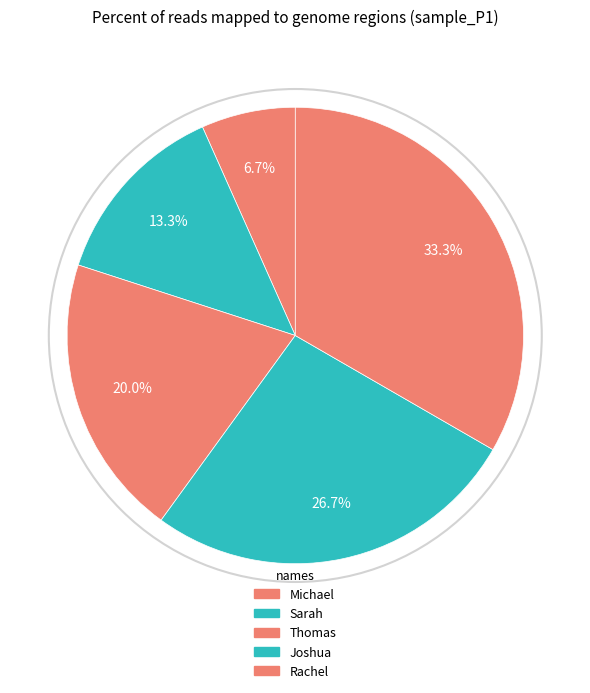

Combined, do Rachel and Joshua account for over 50%?

Yes